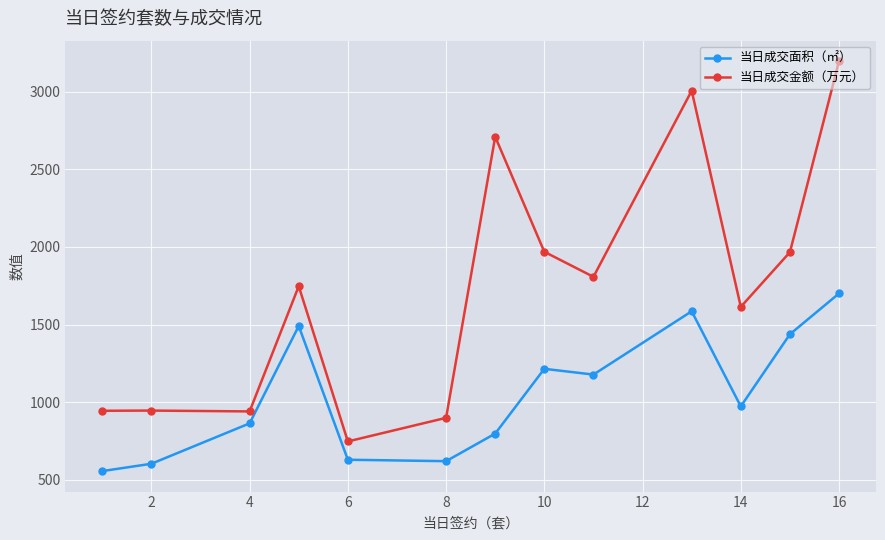

What is the smallest value displayed?

557.2